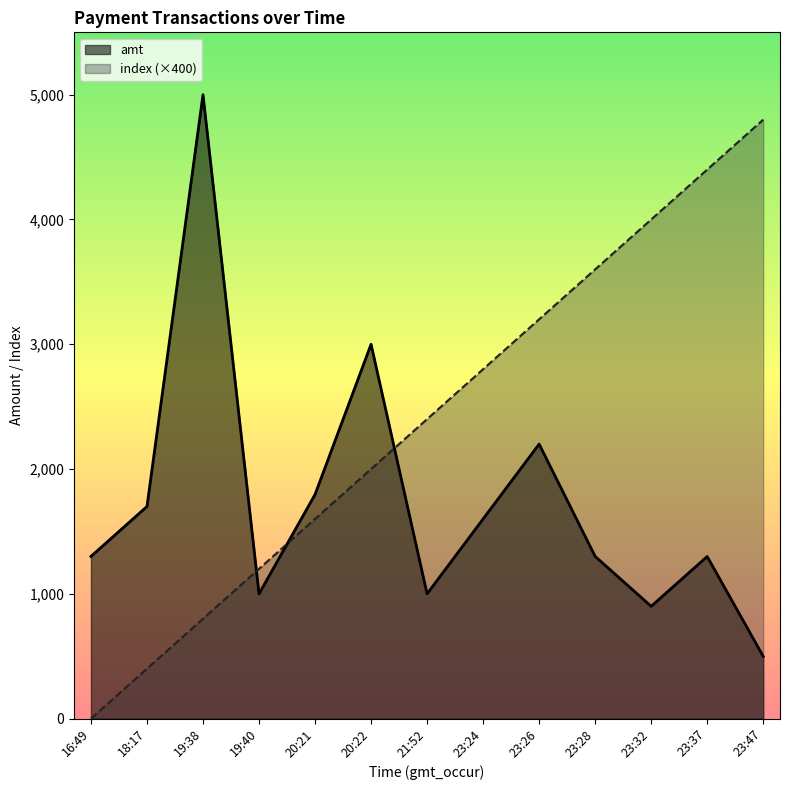

Which series has the largest total across all categories?

index (×400)